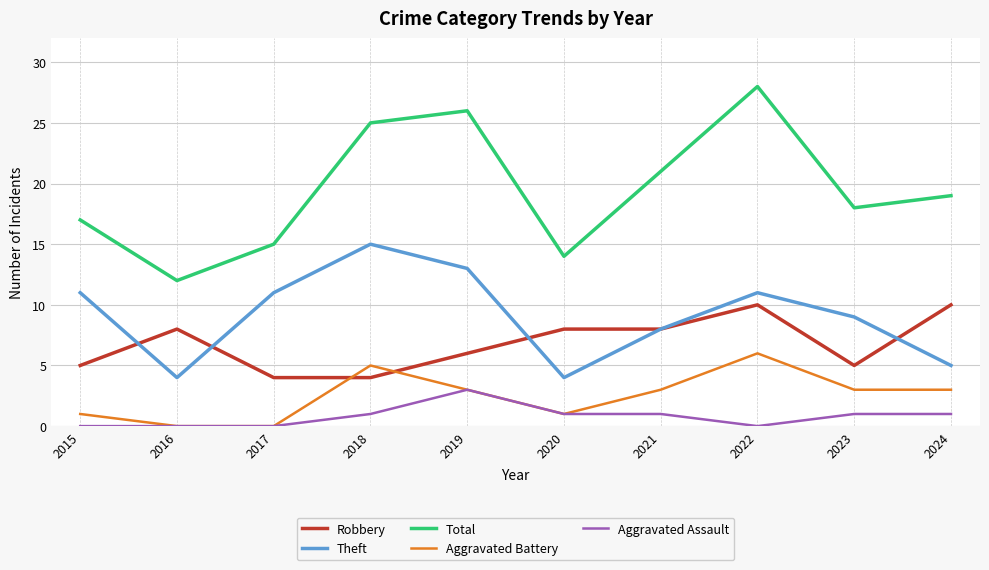

What are all the series names shown in the legend?

Robbery, Theft, Total, Aggravated Battery, Aggravated Assault